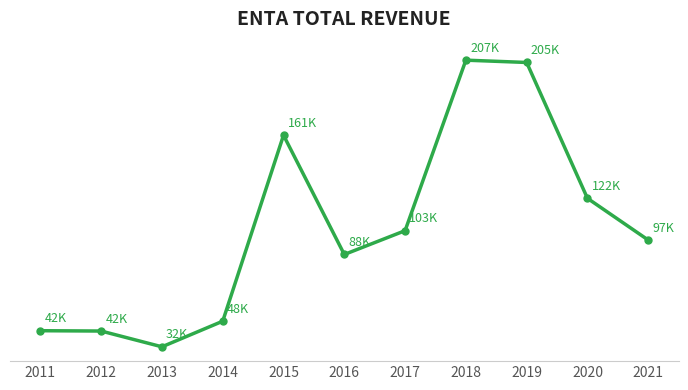

Is it true that the value at 2011 is 16140?

False